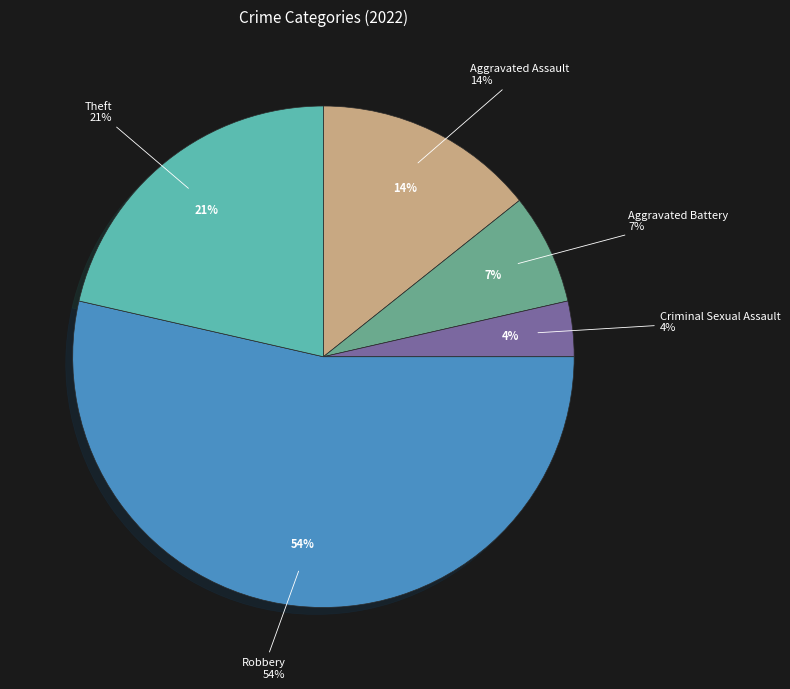

Does any single category account for the majority?

Yes